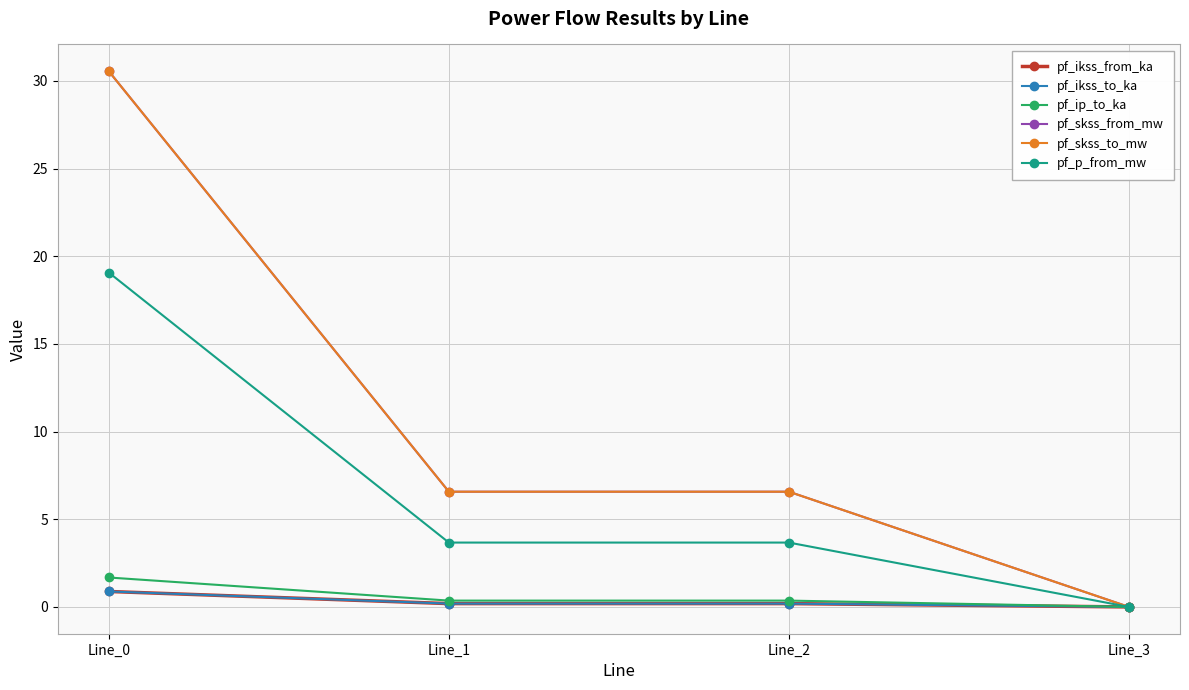

Is it true that pf_ikss_to_ka equals 0.5 at Line_0?

False